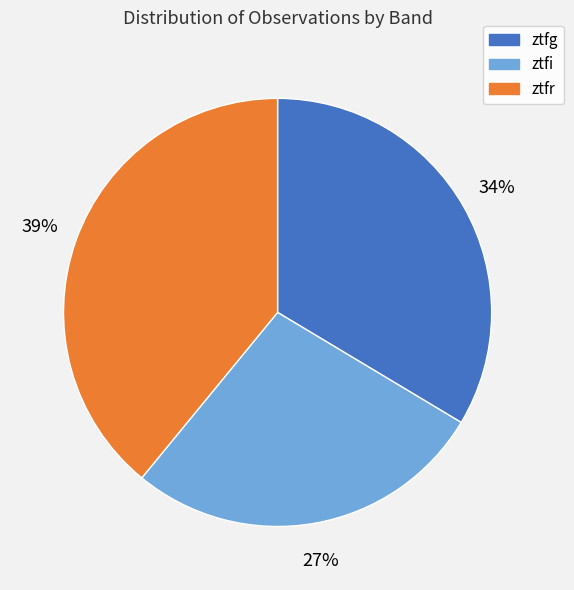

To the nearest percent, what is the average slice percentage?

33%